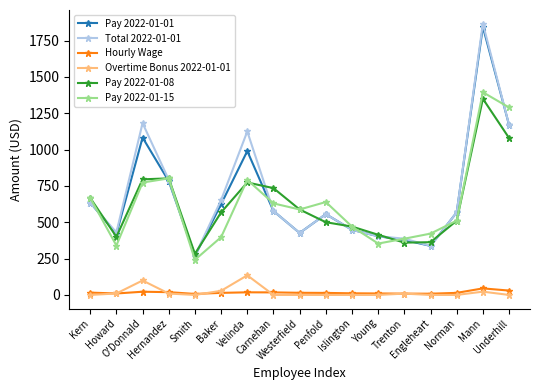

What are all the series names shown in the legend?

Pay 2022-01-01, Total 2022-01-01, Hourly Wage, Overtime Bonus 2022-01-01, Pay 2022-01-08, Pay 2022-01-15